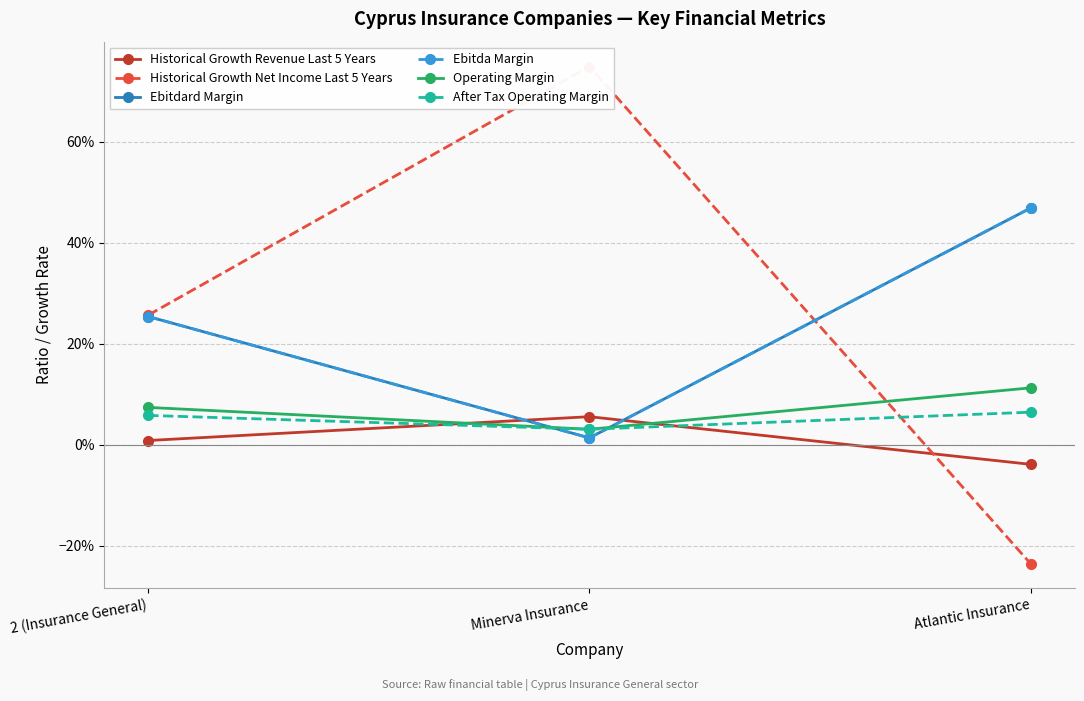

What is the sum of the Historical Growth Net Income Last 5 Years values at Atlantic Insurance and Minerva Insurance?

0.5